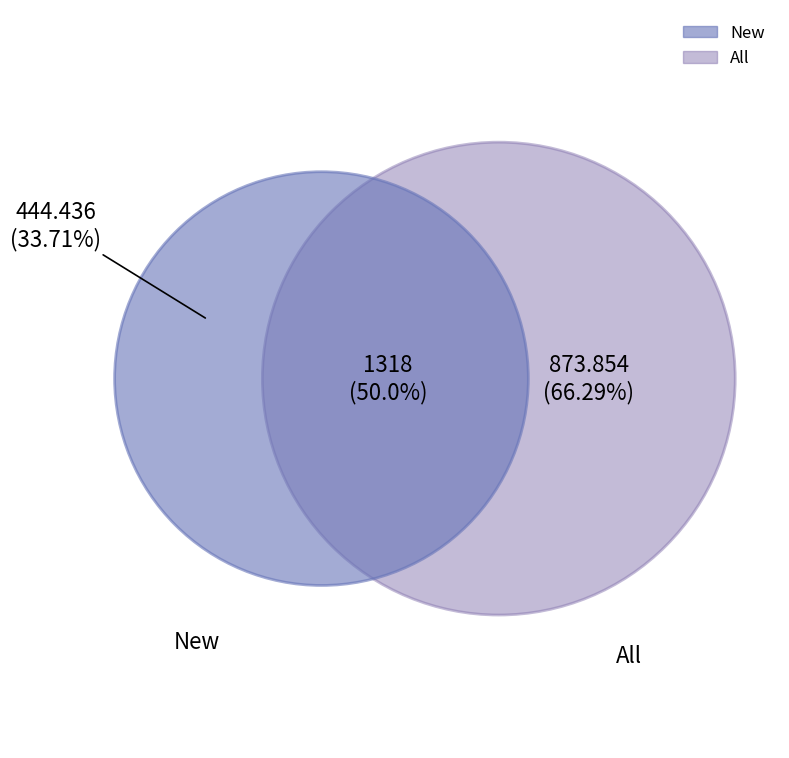

The 1 slice represents 57% of the pie. True or false?

False